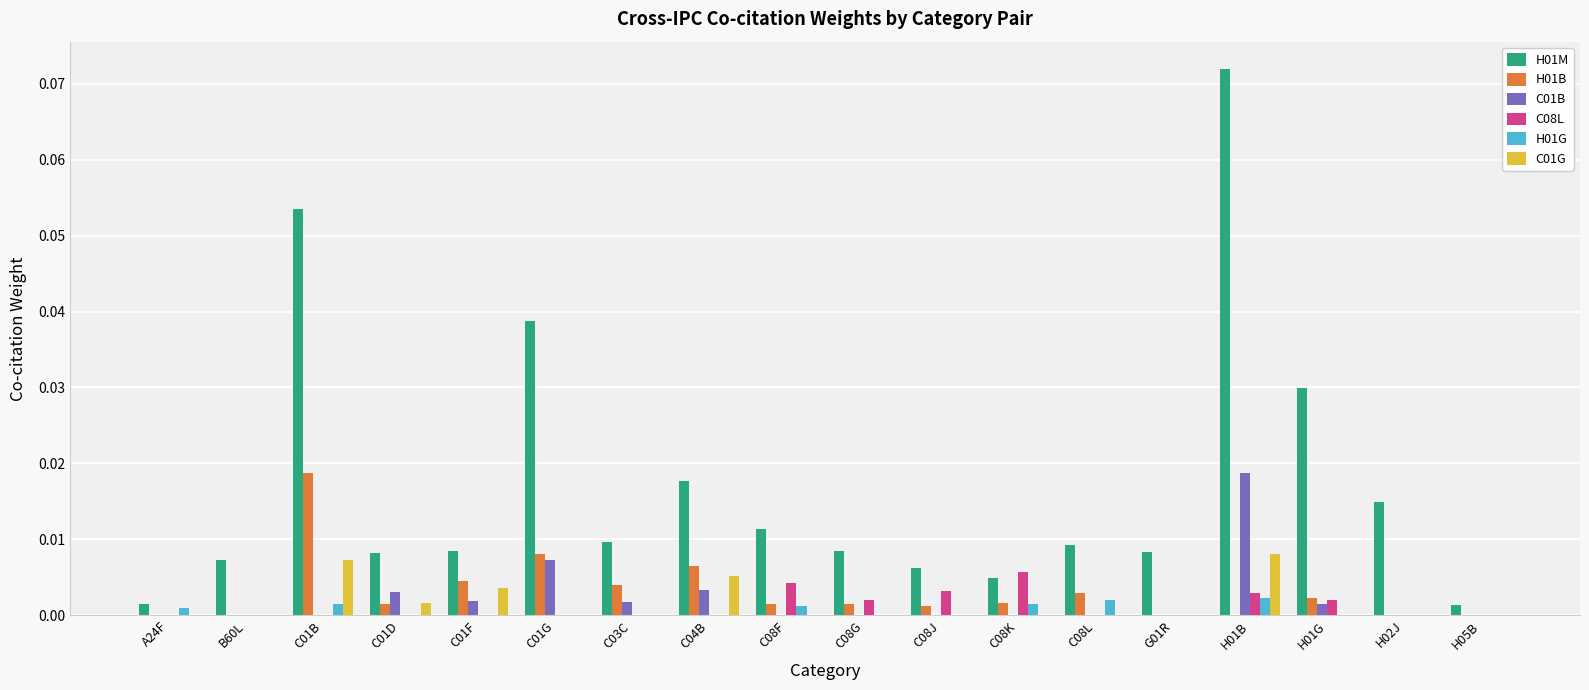

Which category has the highest value across all series?

H01B